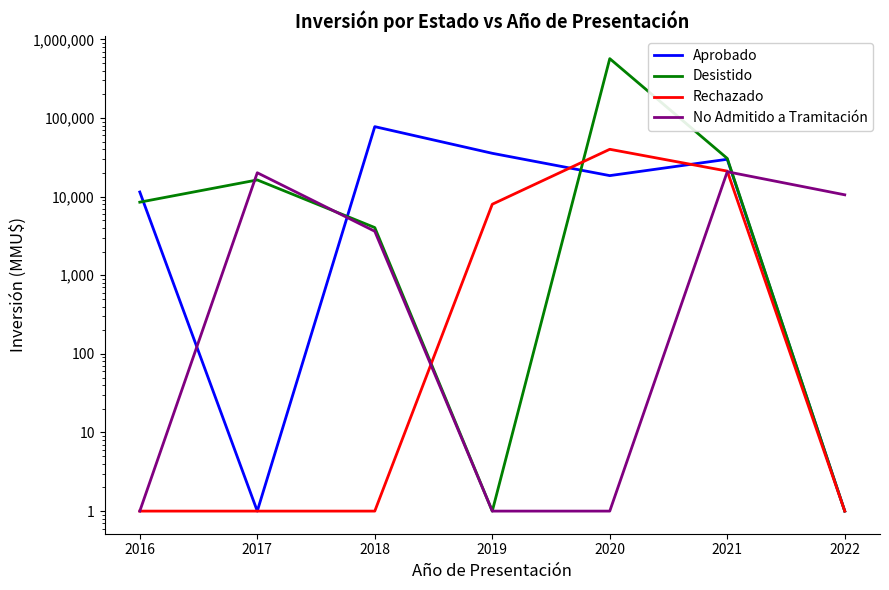

After their last crossing, which series has the higher values: No Admitido a Tramitación or Desistido?

No Admitido a Tramitación